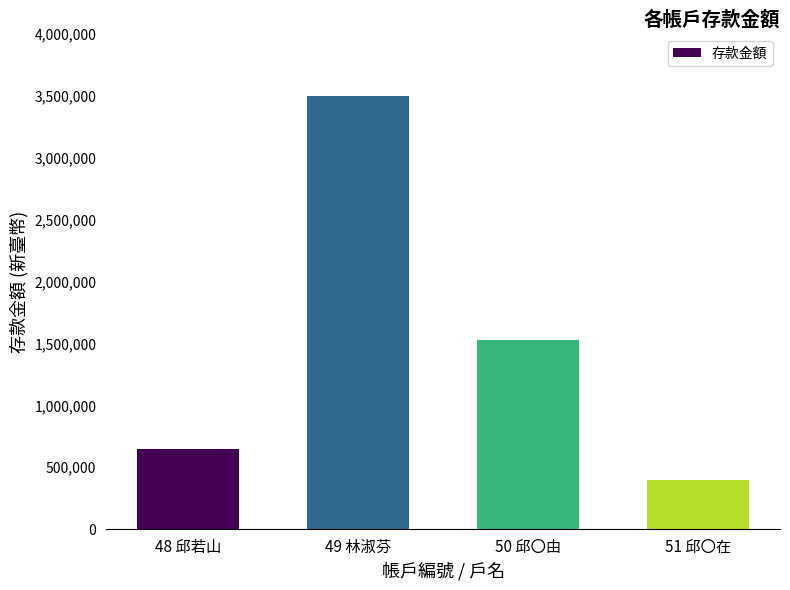

What is the sum of all values?

6077000